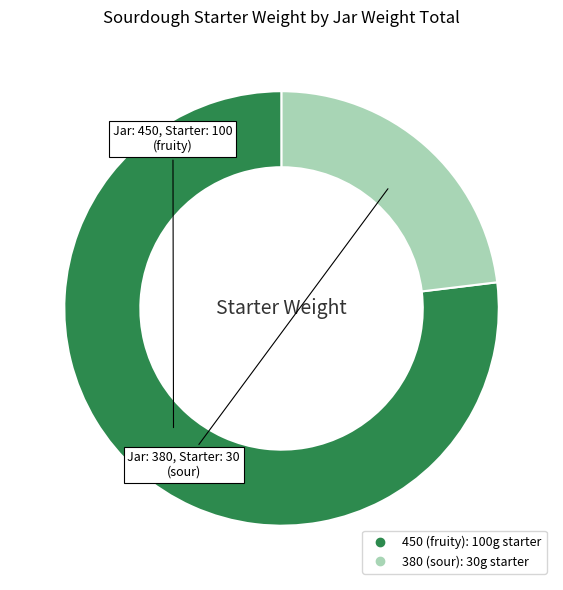

What is the smallest slice in the pie chart?

380 (sour)